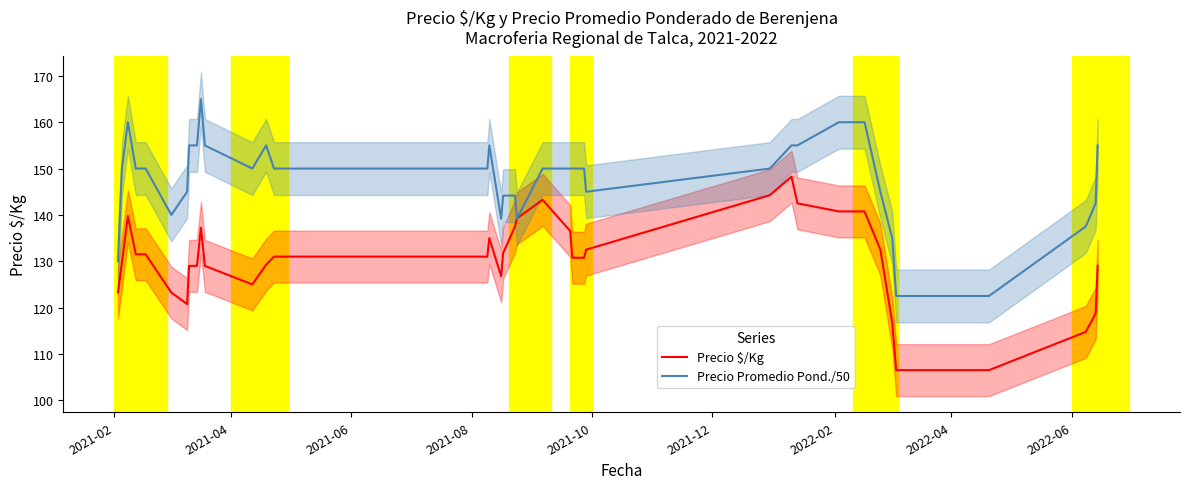

What is the maximum value for Precio Promedio Pond./50?

165.0